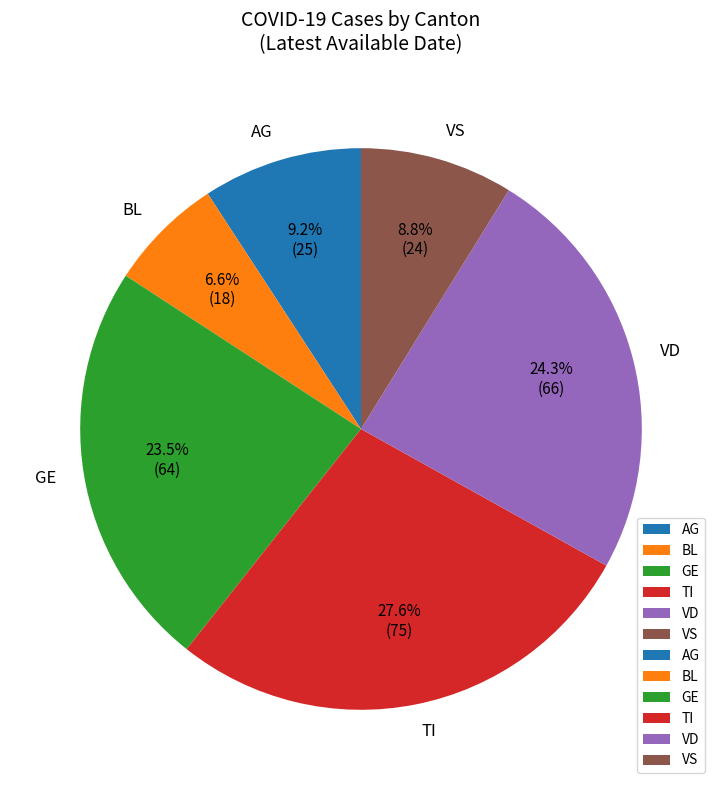

Do GE and BL together represent more than half of the pie?

No